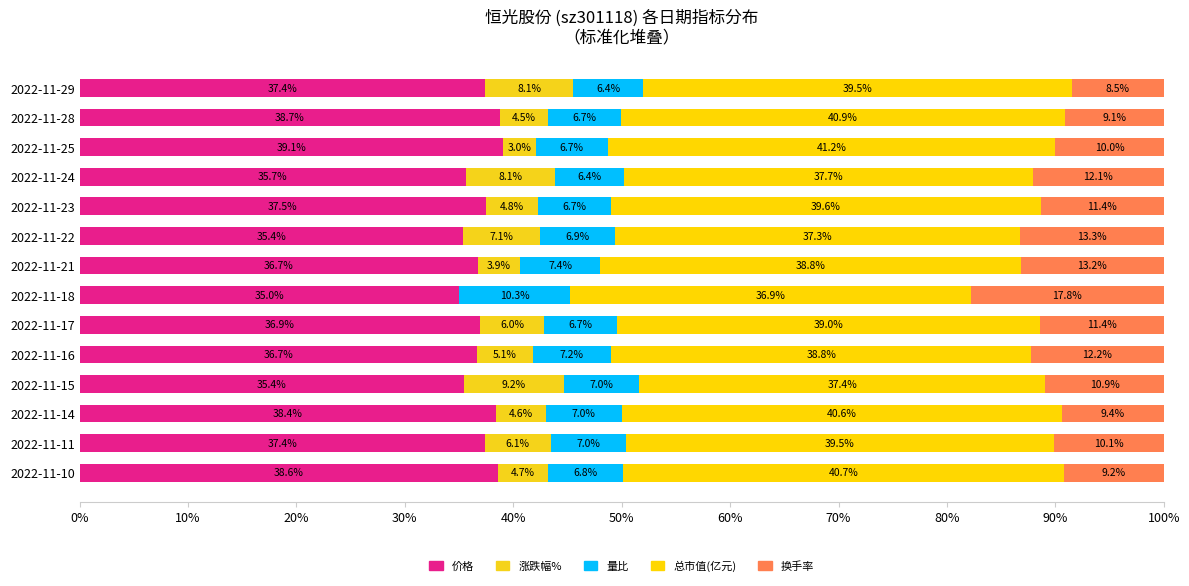

How many categories are shown in the chart?

14